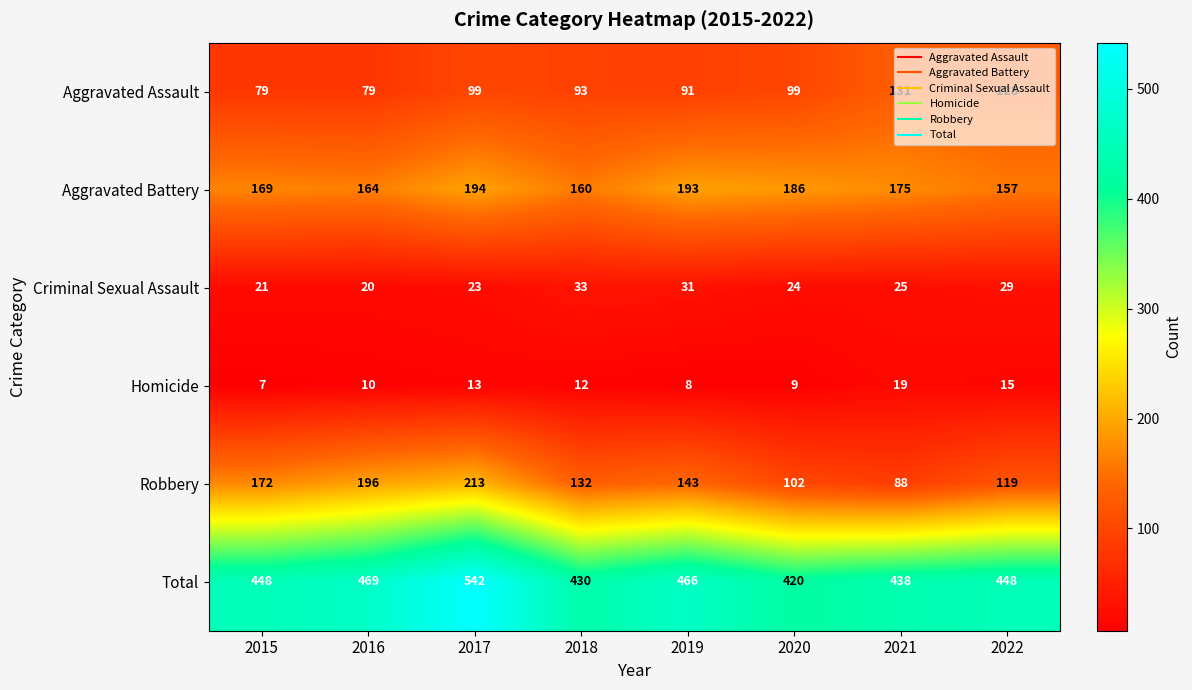

How many Robbery values are between 119 and 196?

5